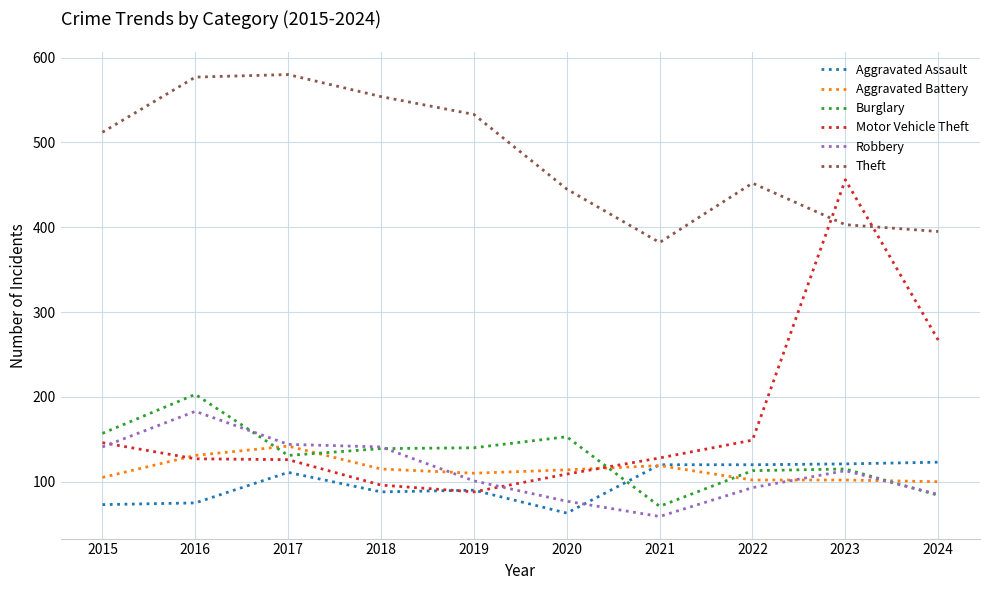

What is the lowest value of the Aggravated Battery series?

100